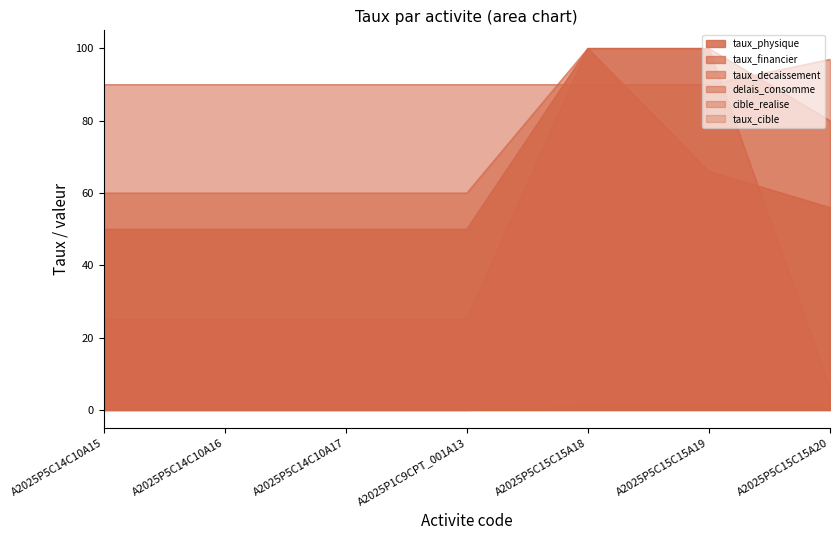

List the labels in order of taux_decaissement value, largest first.

A2025P5C15C15A18, A2025P5C15C15A19, A2025P5C15C15A20, A2025P5C14C10A15, A2025P5C14C10A16, A2025P5C14C10A17, A2025P1C9CPT_001A13